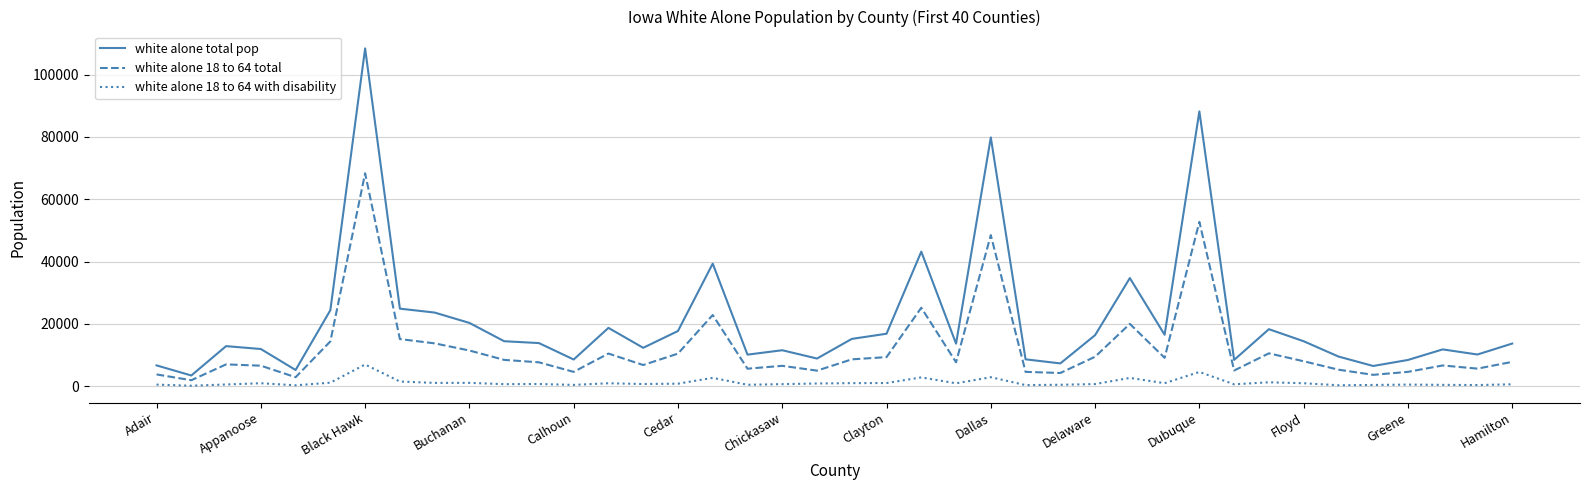

How many distinct data groups are displayed?

3